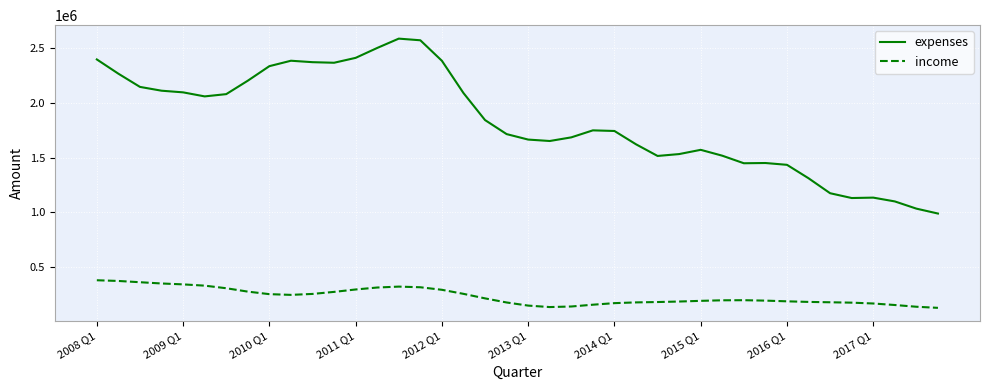

Which series has the largest range (max minus min)?

expenses